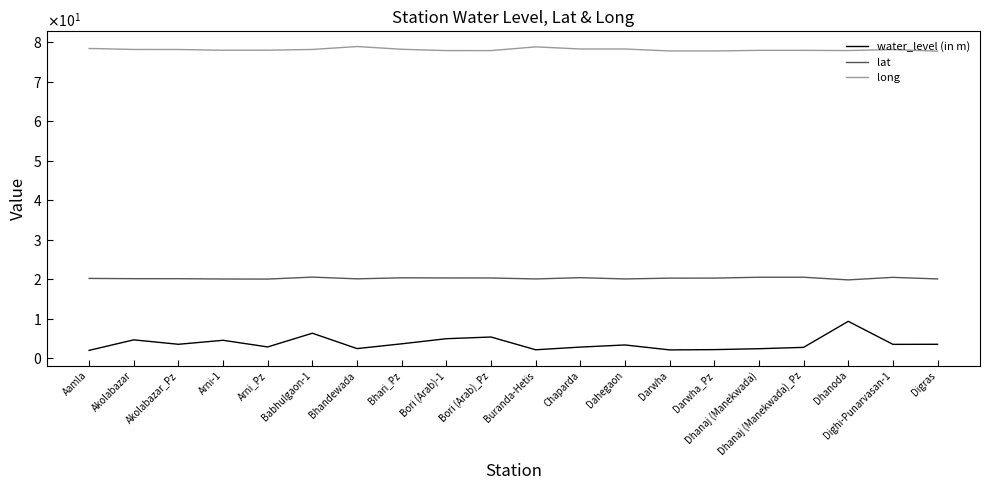

Rank the series by their maximum value, from lowest to highest.

water_level (in m), lat, long